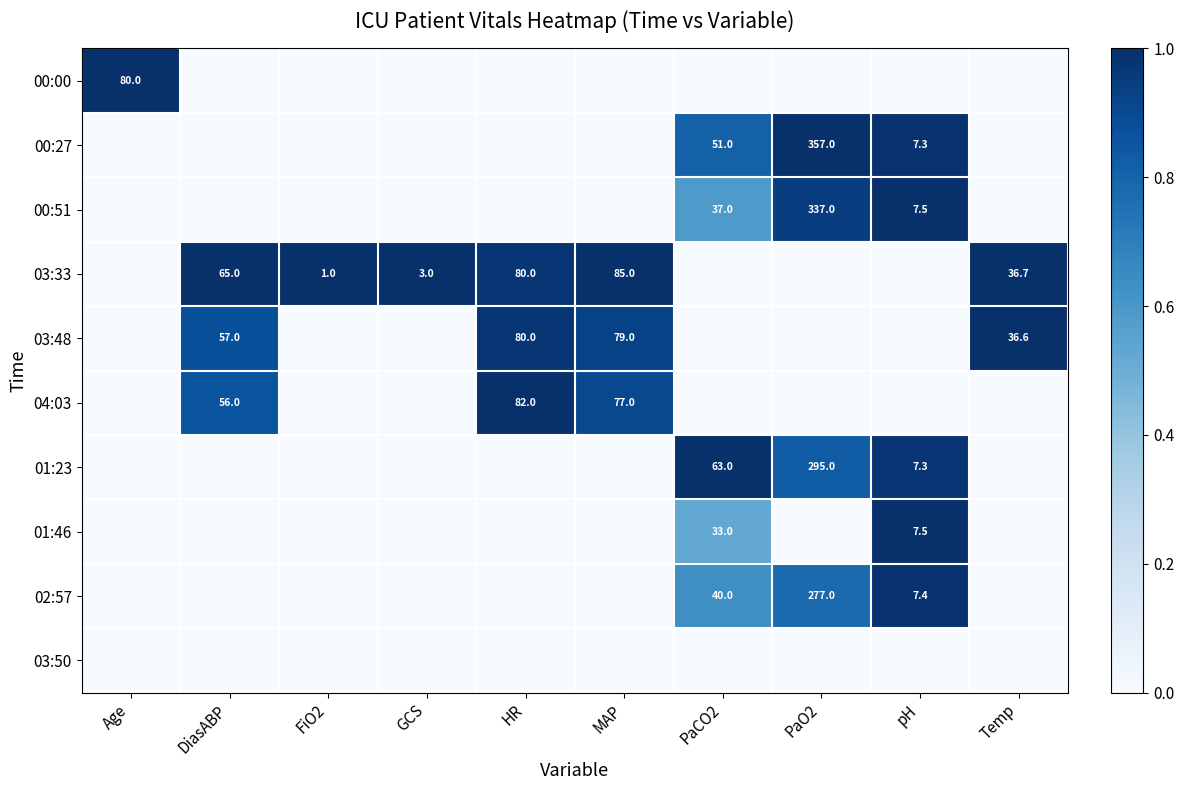

The value of 02:57 at pH is 3.8. True or false?

False